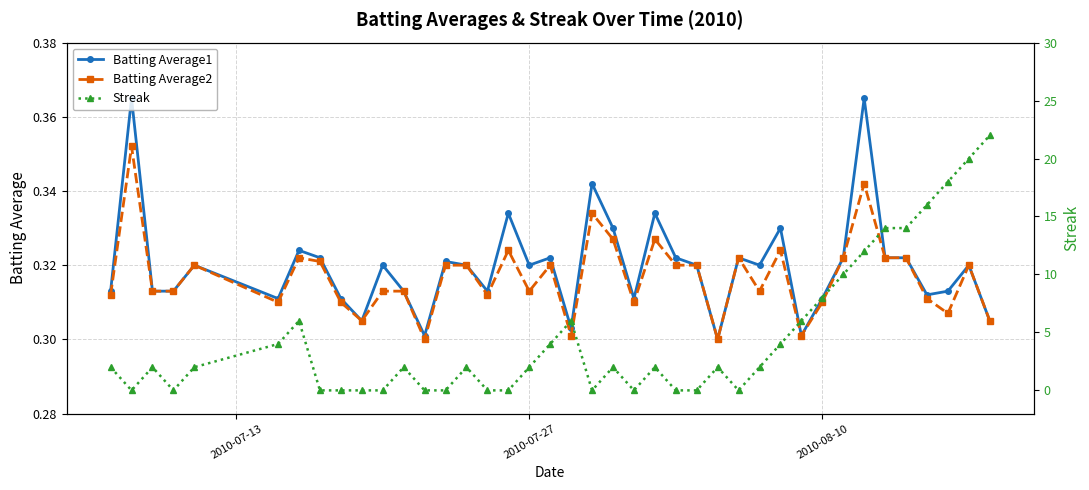

True or false: Batting Average1 has more than 2 interior local peaks.

True